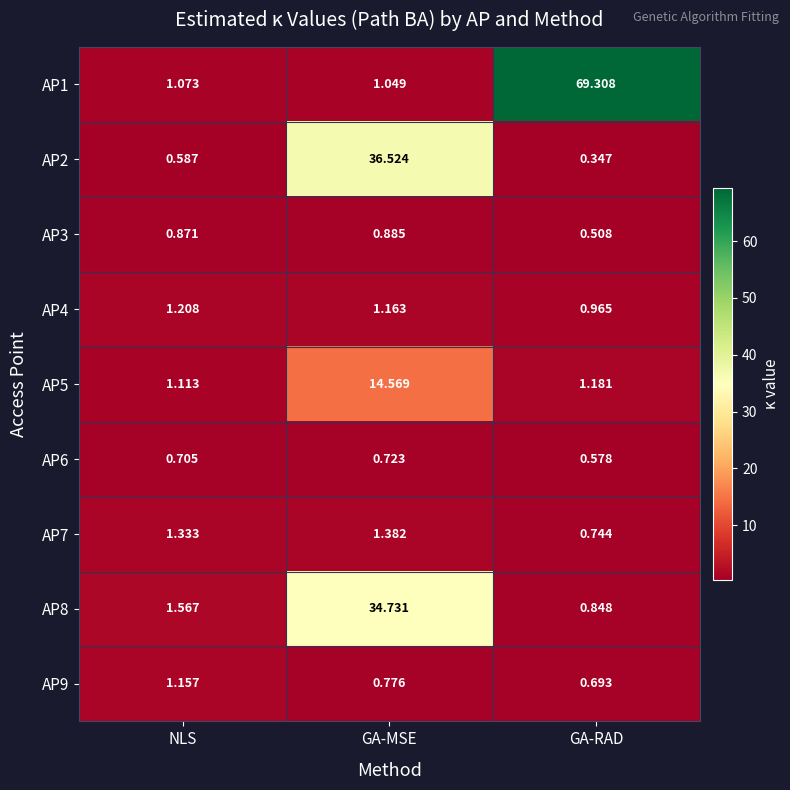

Which series has the largest total across all categories?

AP1